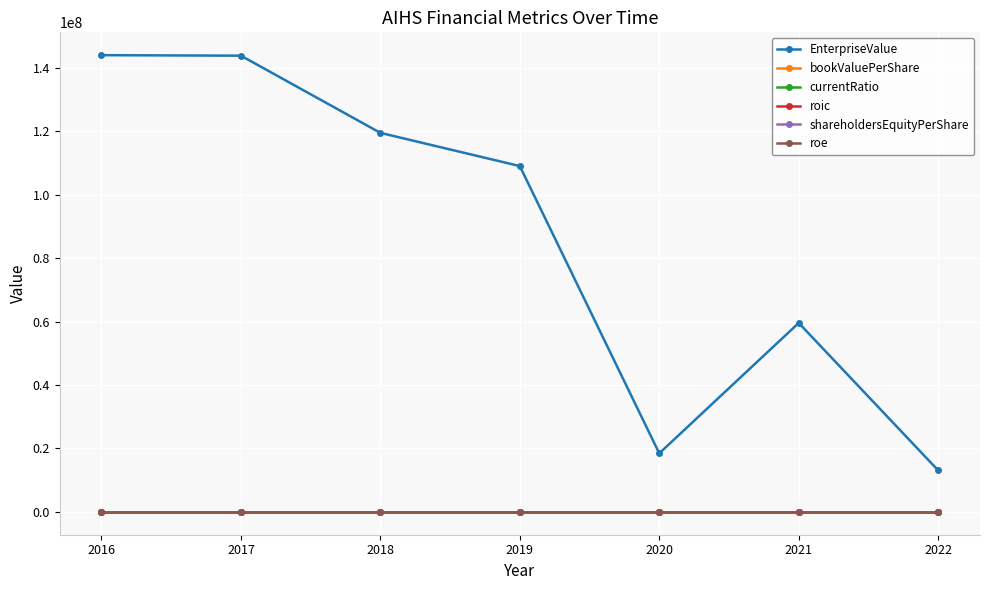

True or false: currentRatio and roic intersect in this chart.

False